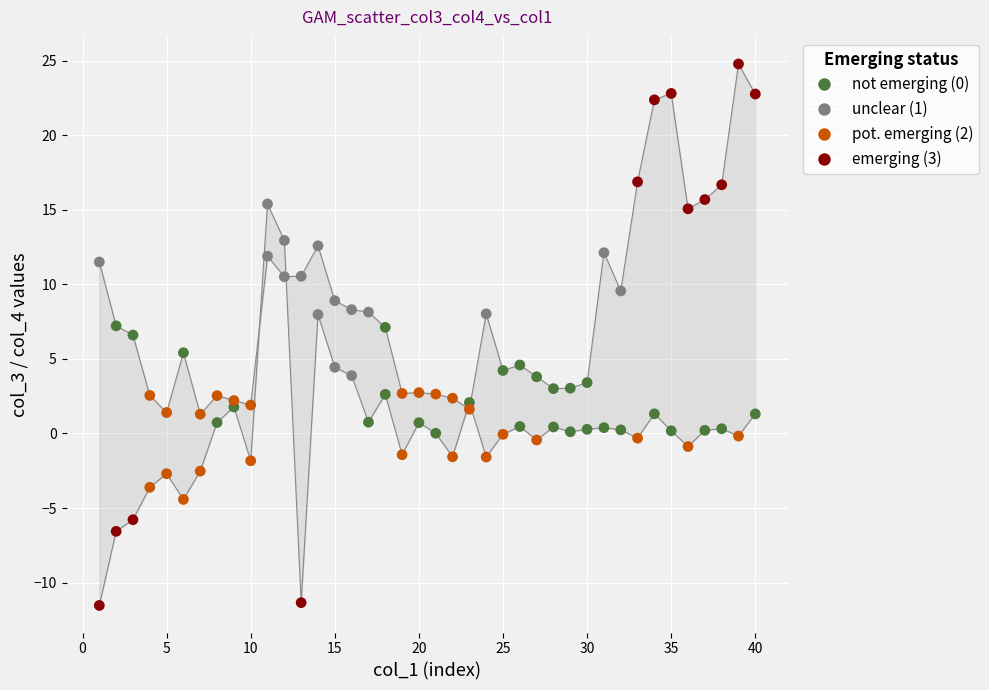

Across all data points, what is the range of Y values (max minus min)?

36.3